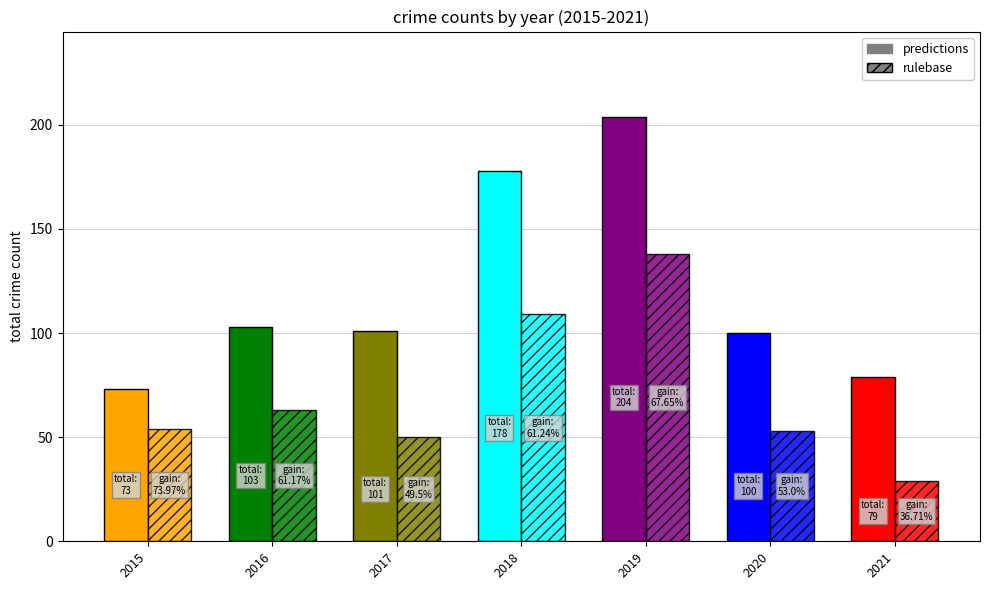

Is it true that rulebase equals 11 at 2015?

False